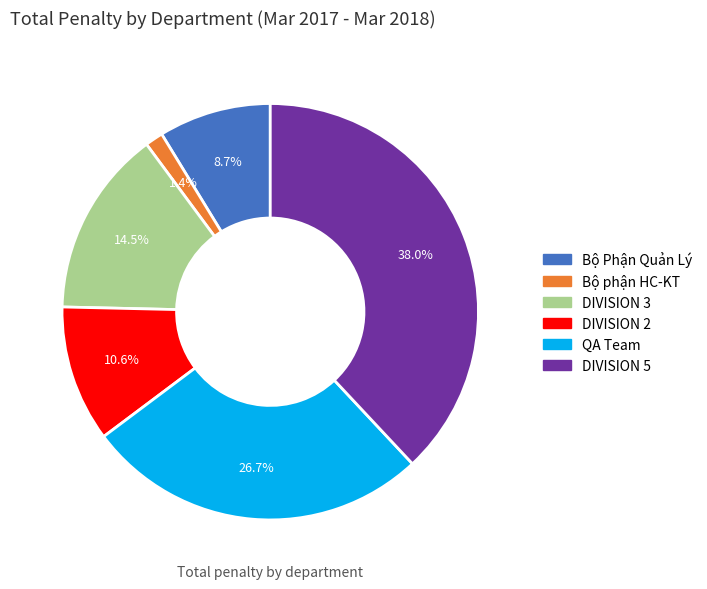

Which slice is the smallest?

Bộ phận HC-KT